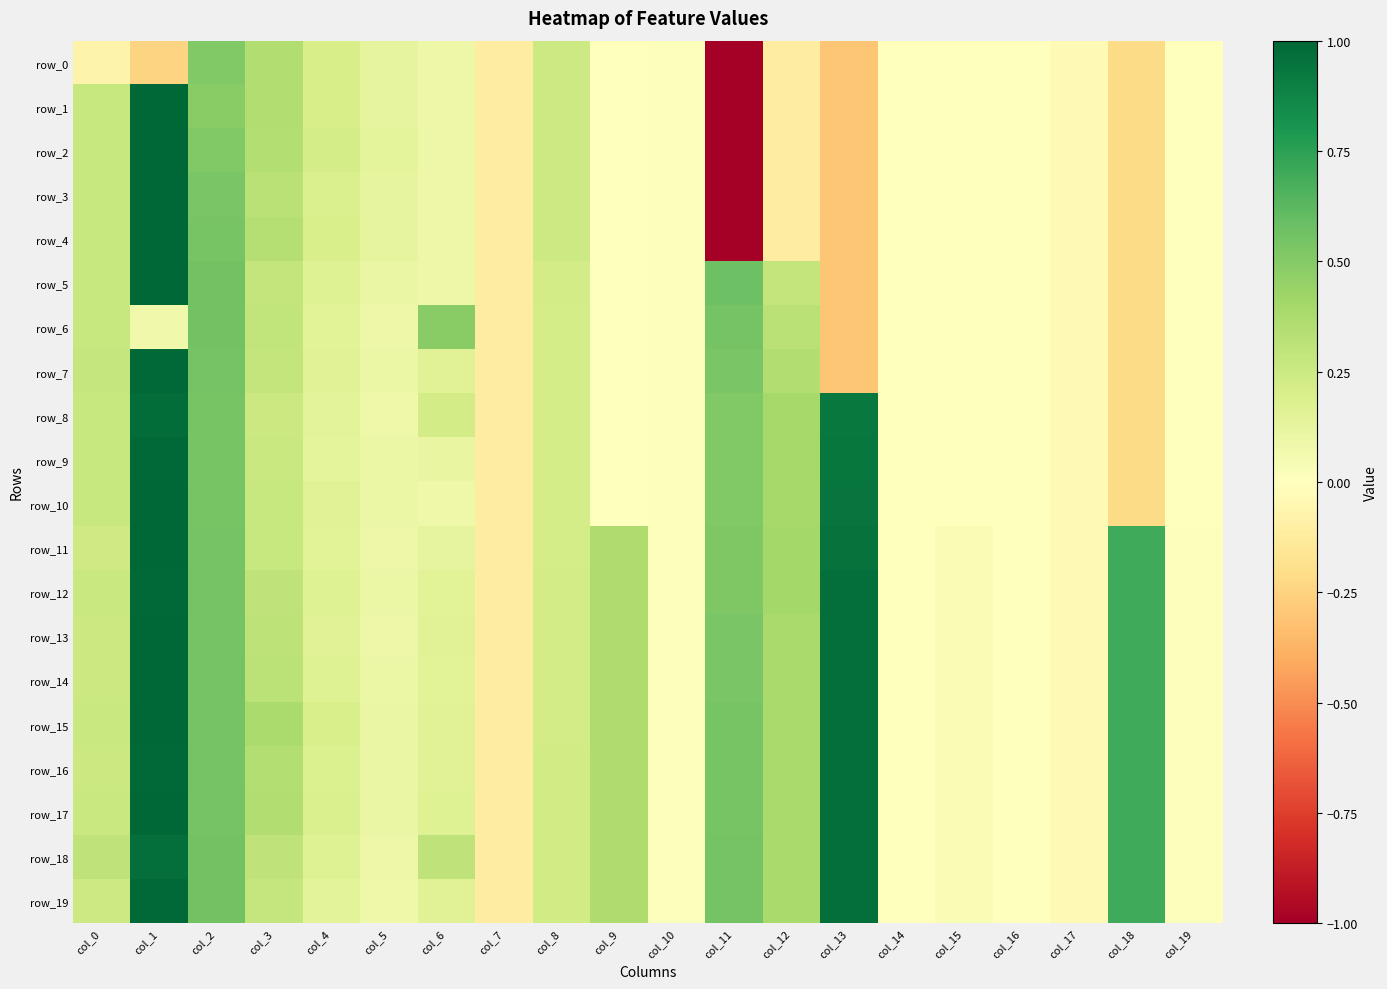

Which category has the highest value across all series?

col_1